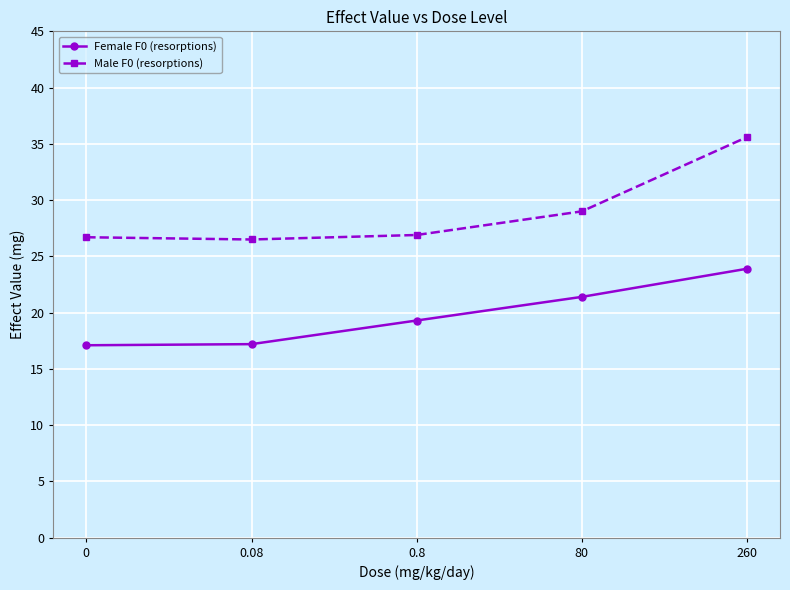

What is the sum of all Female F0 (resorptions) values?

98.9